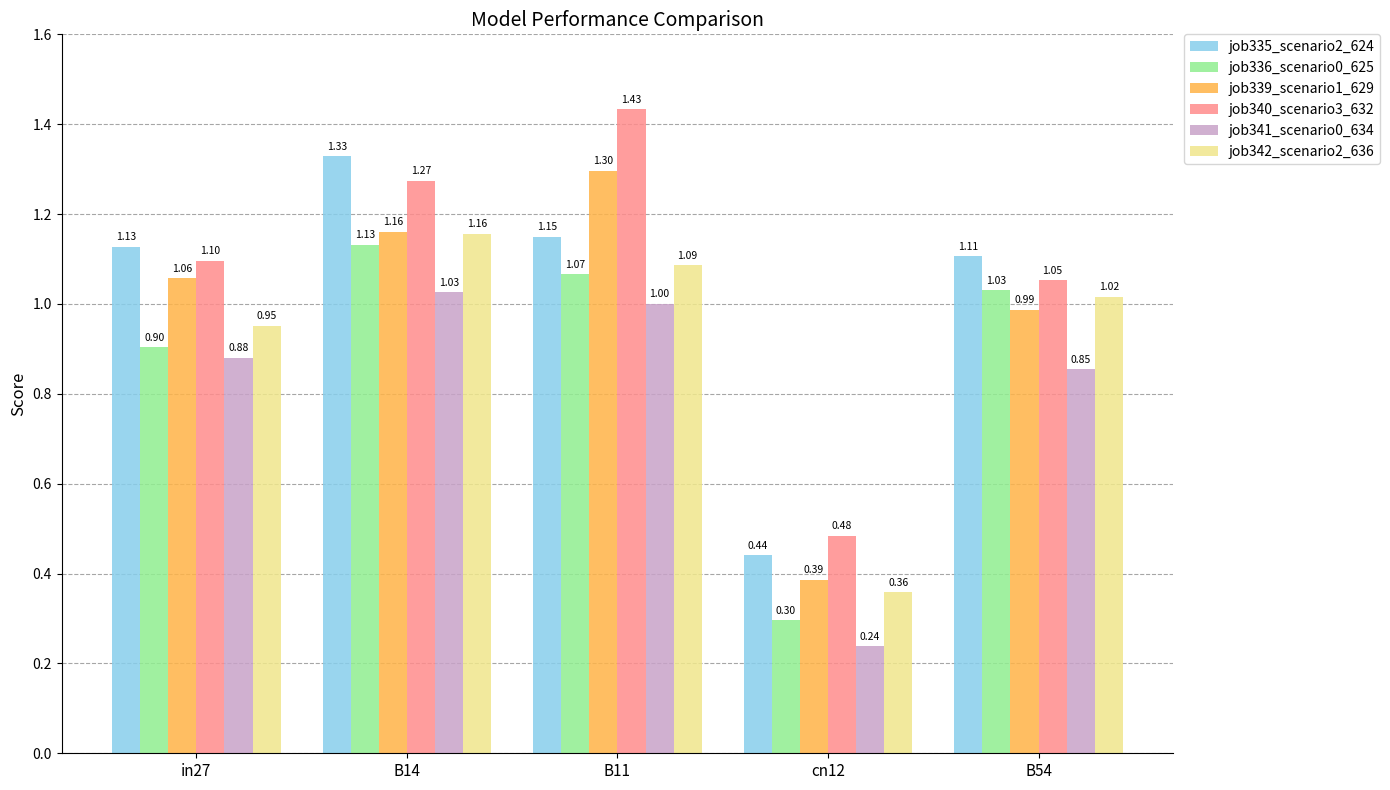

How many groups of bars are there?

5